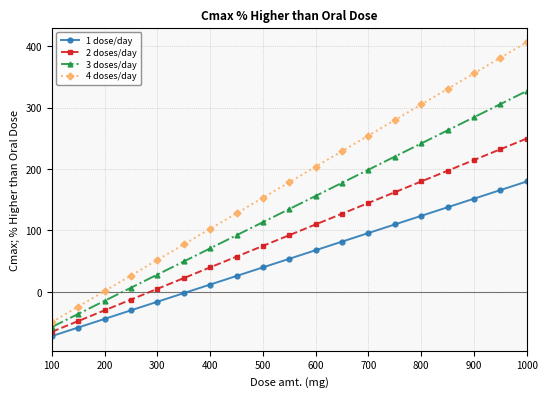

Rank the series by their maximum value, from highest to lowest.

4 doses/day, 3 doses/day, 2 doses/day, 1 dose/day